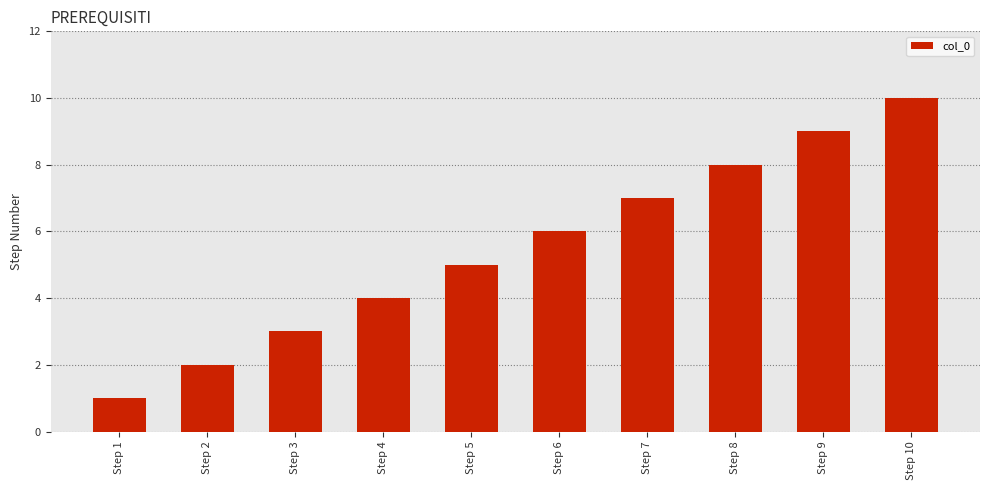

What is the difference between the maximum and minimum values?

9